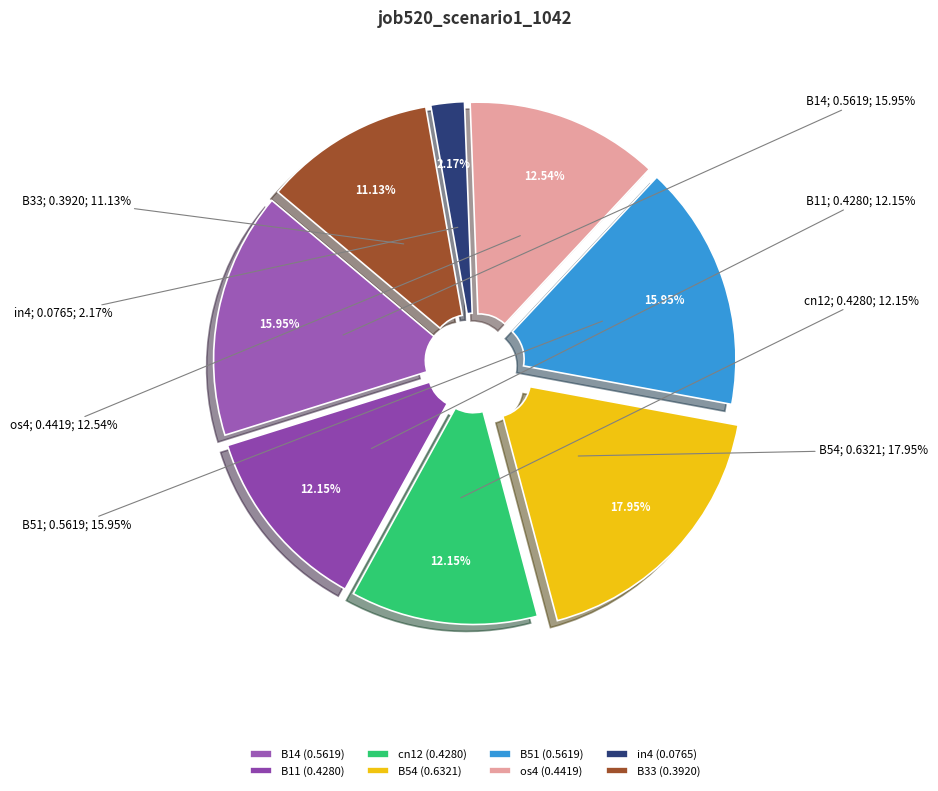

Rank the categories by value from highest to lowest.

B54, B14, B51, os4, B11, cn12, B33, in4